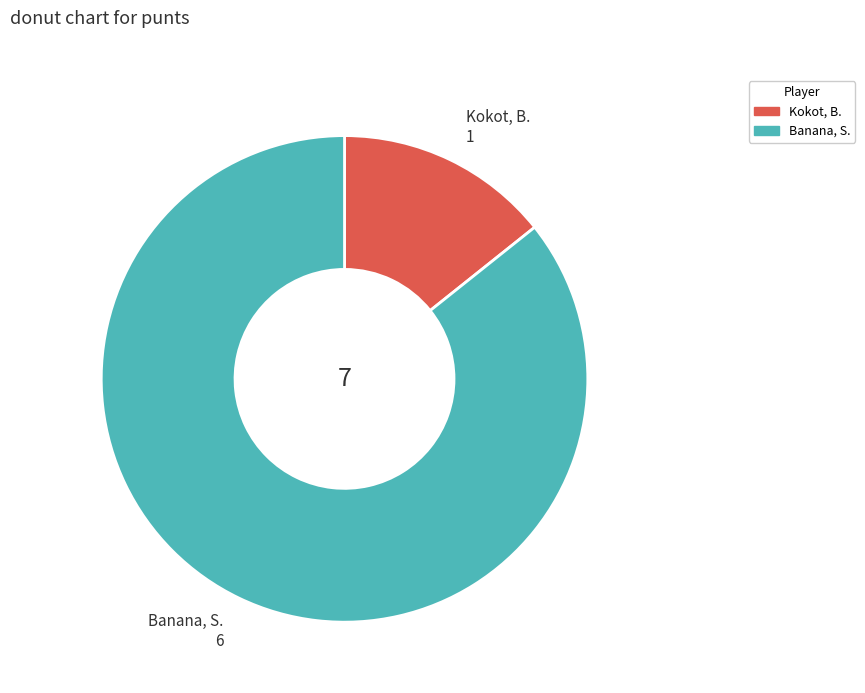

Rank the categories by value from highest to lowest.

Banana, S., Kokot, B.